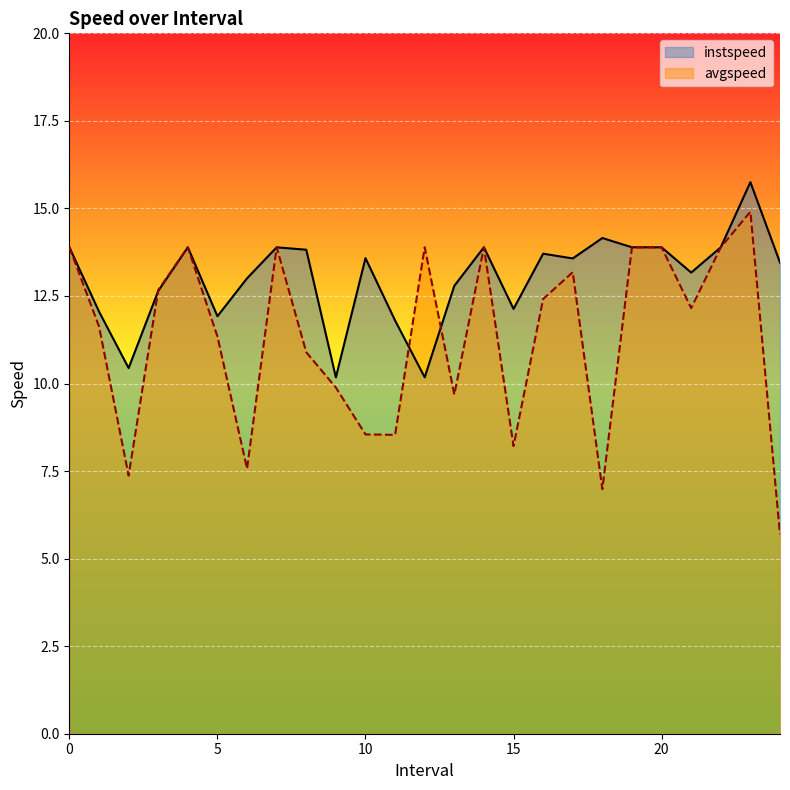

The value of avgspeed at 4 is 13.9. True or false?

True